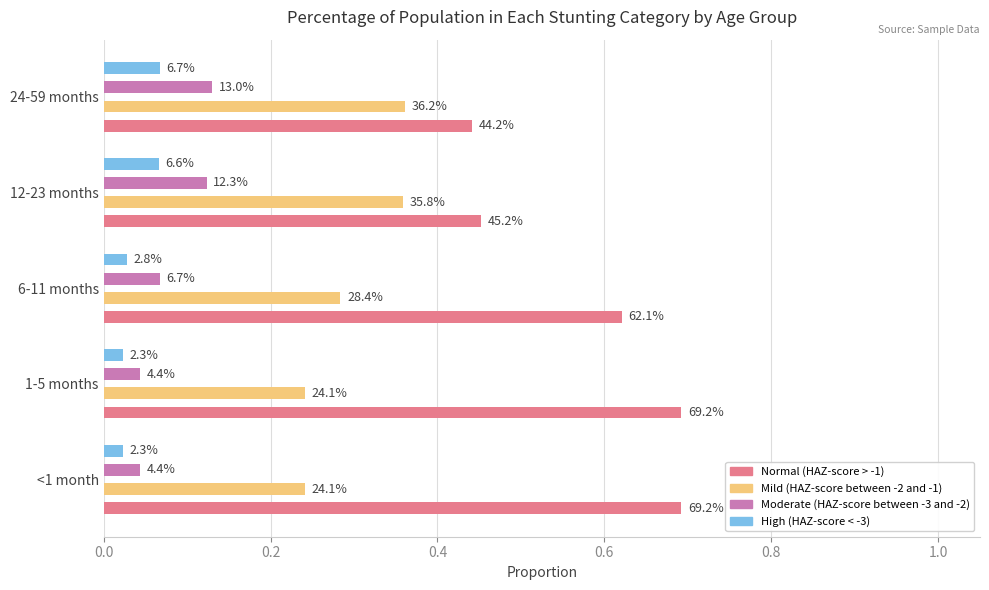

What is the average value of the Normal (HAZ-score > -1) series?

0.6